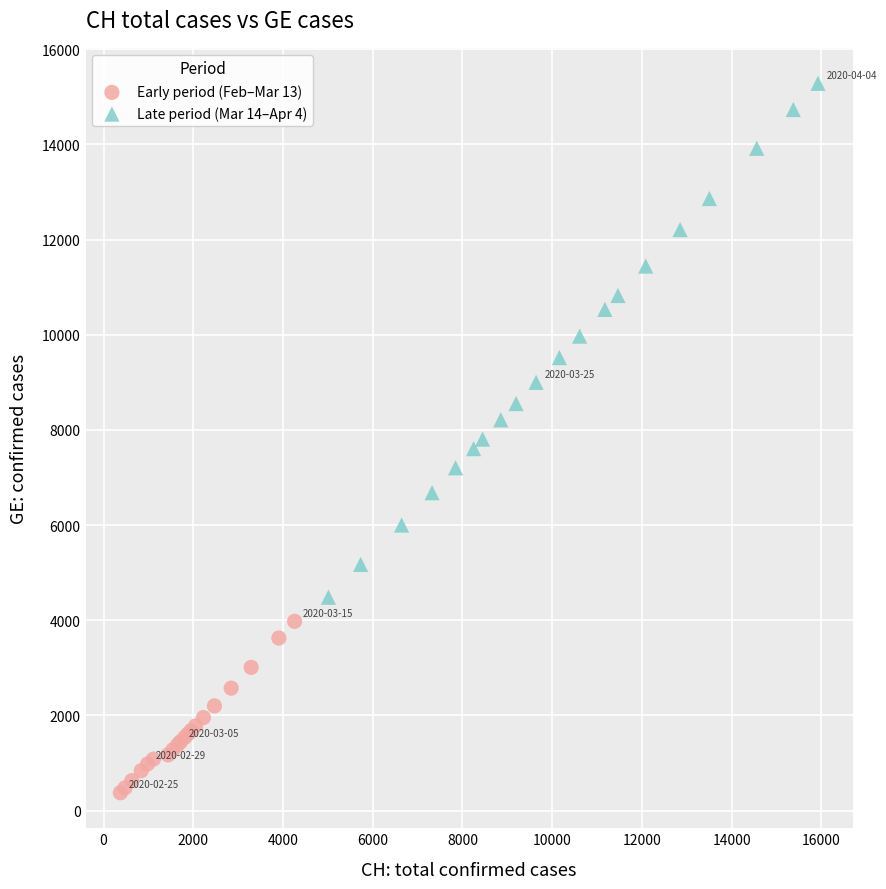

Which series has the widest spread of Y values?

Late period (Mar 14–Apr 4)